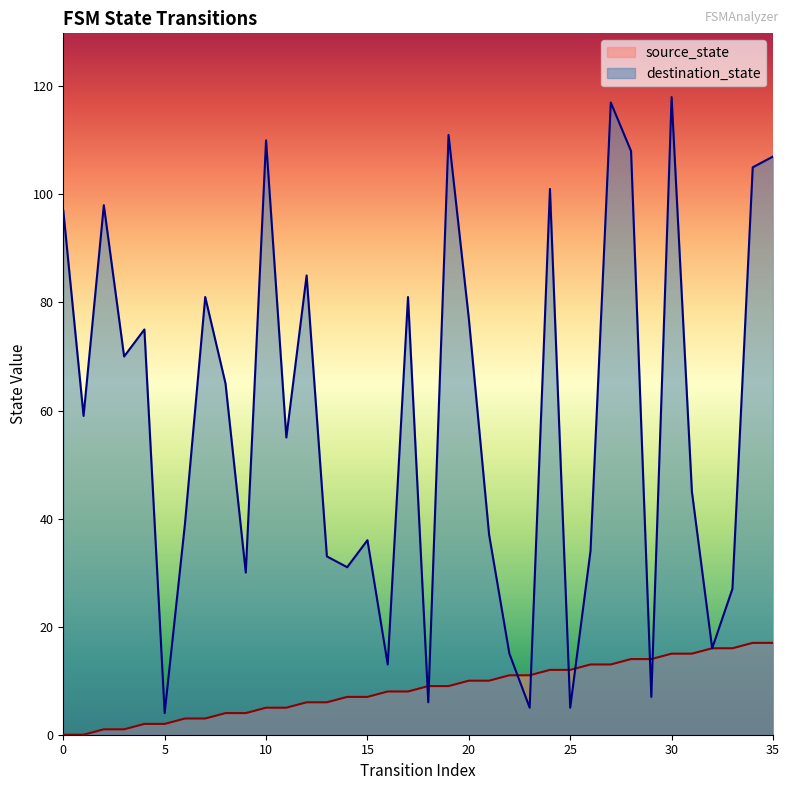

Does the chart display data point markers on the line(s)?

No